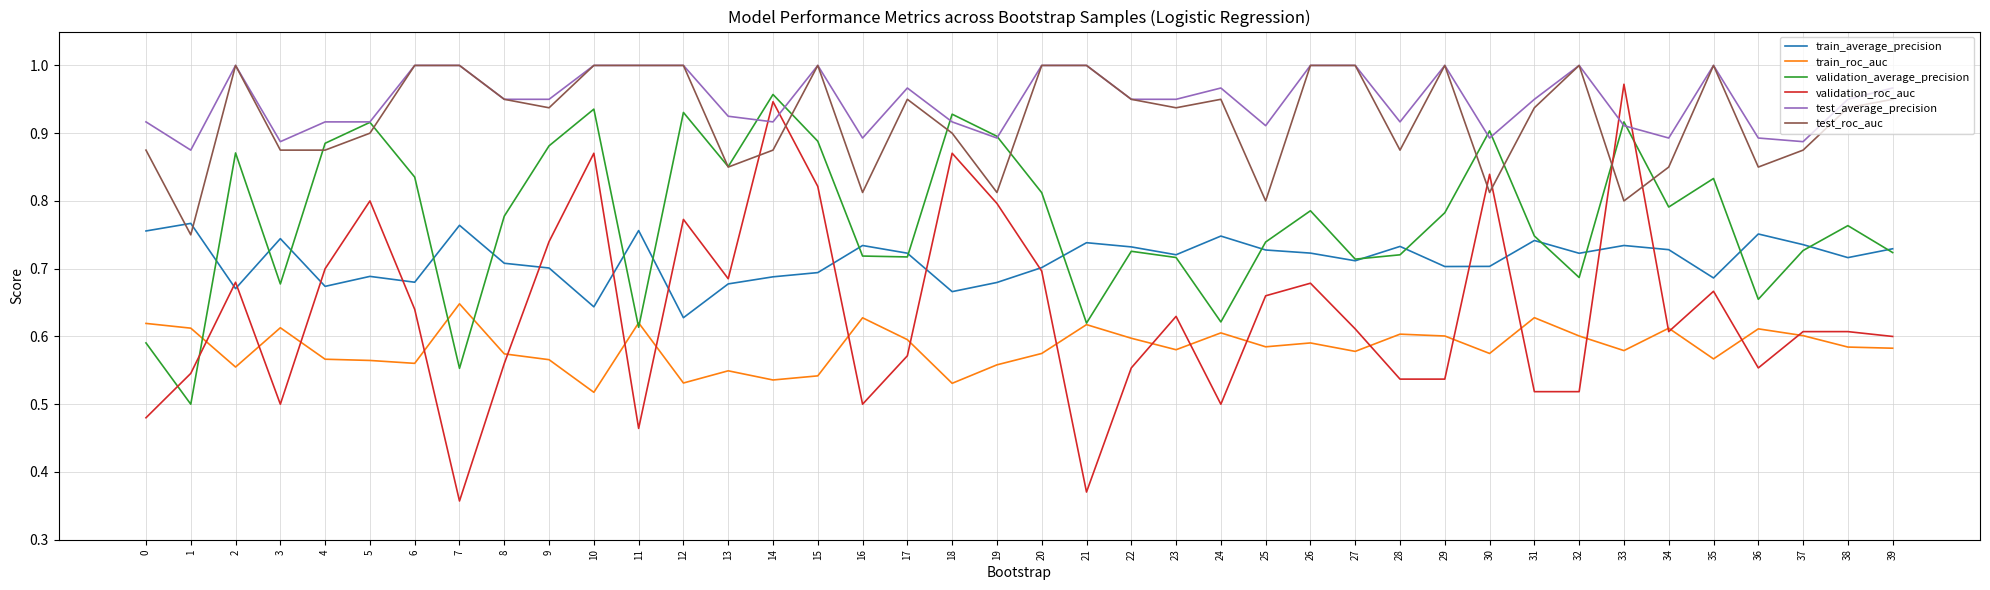

Which series ends up on top after the final intersection of test_roc_auc and train_average_precision?

test_roc_auc